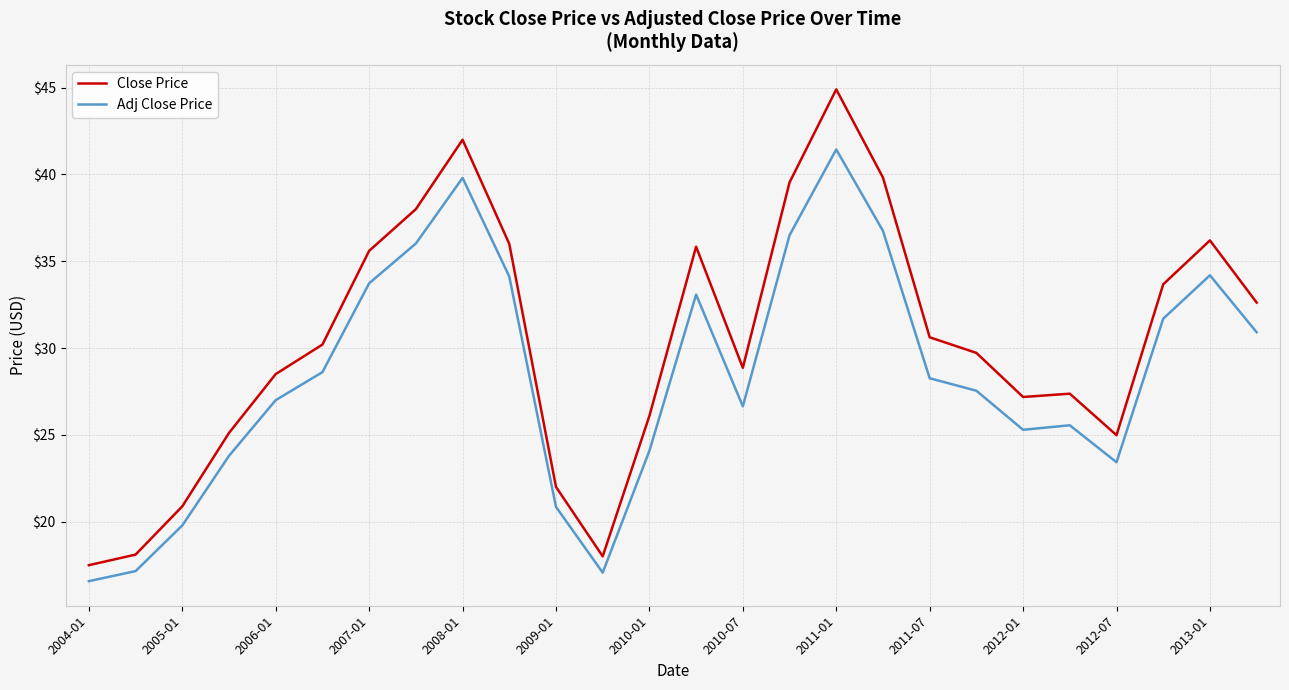

What are all the series names shown in the legend?

Close Price, Adj Close Price